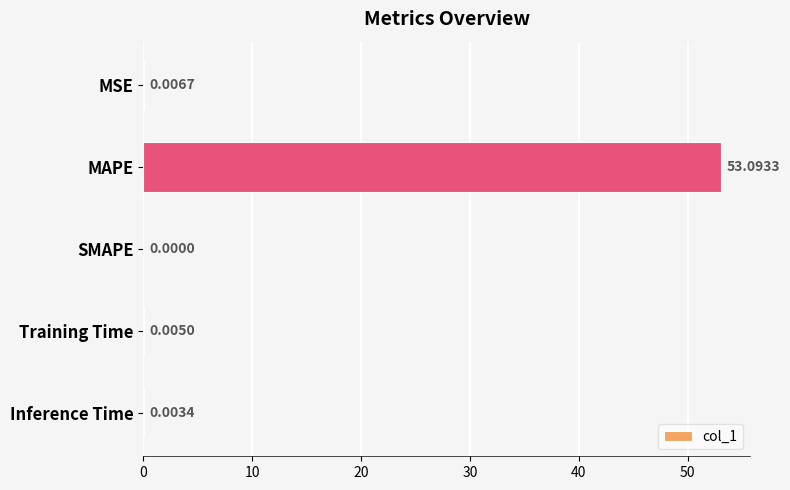

At which label is the value closest to 26?

MSE